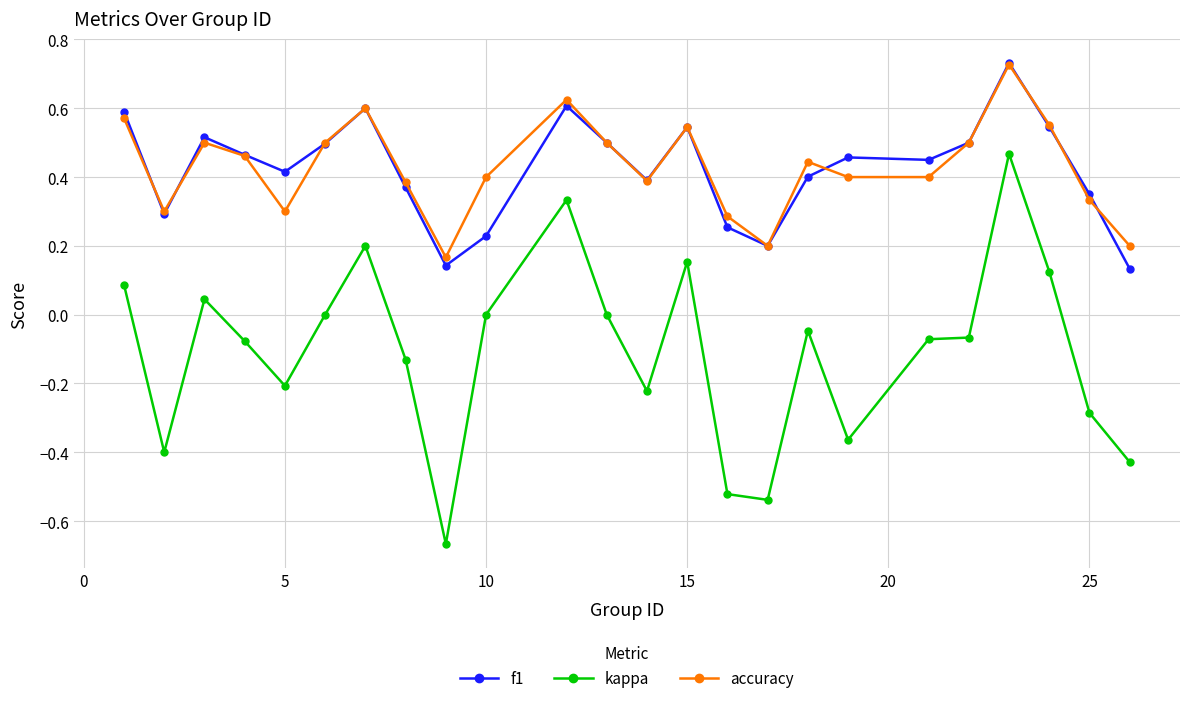

How many lines are shown in the chart?

3